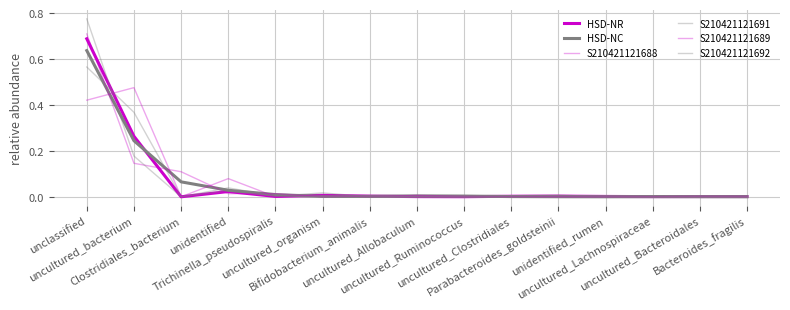

Between Trichinella_pseudospiralis and Bifidobacterium_animalis, which is larger?

Bifidobacterium_animalis